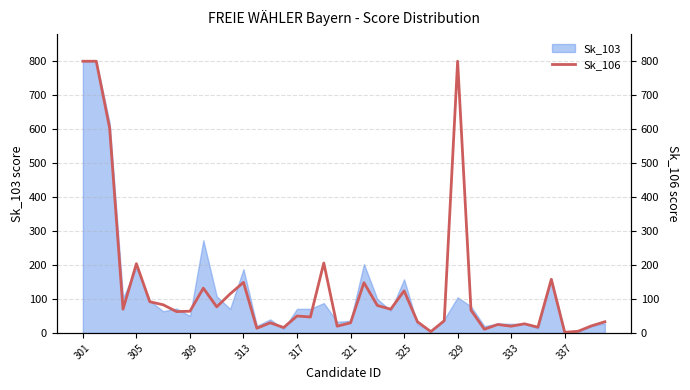

The Sk_103 series shows 192 at 305. True or false?

True